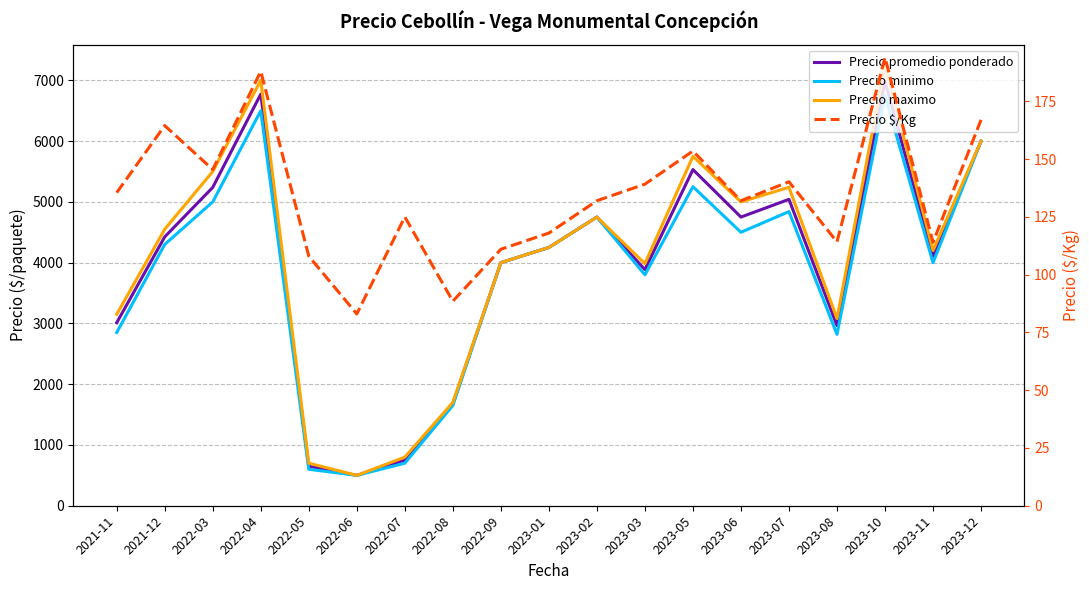

Read the Precio $/Kg value at 2022-04.

188.0